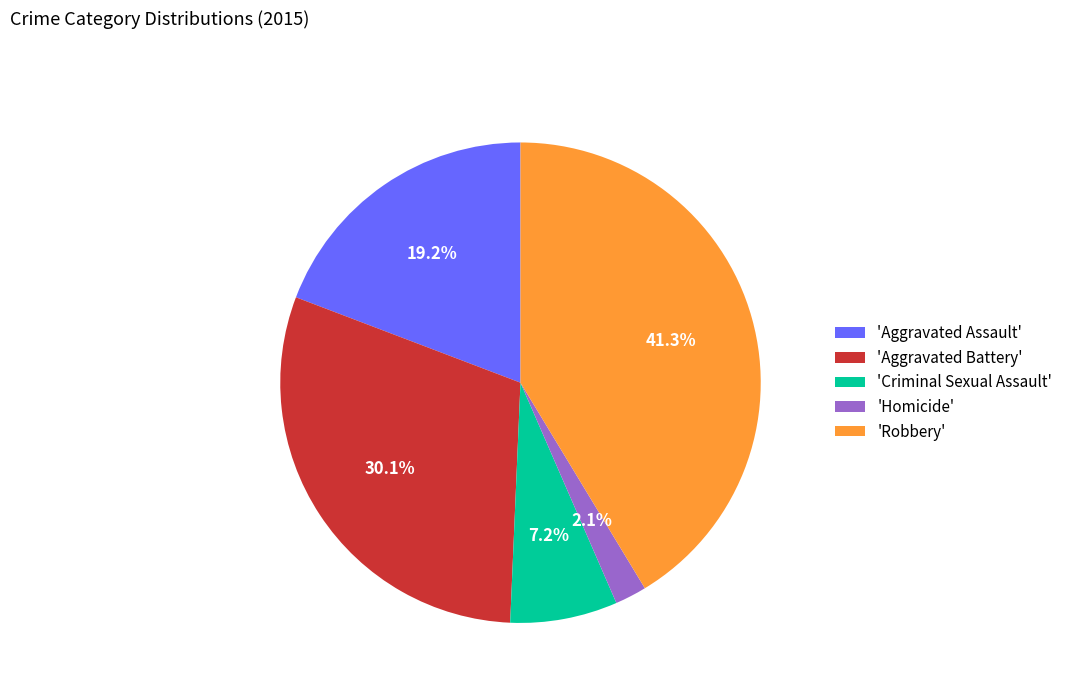

How much of the chart is everything except 'Homicide'?

97.9%